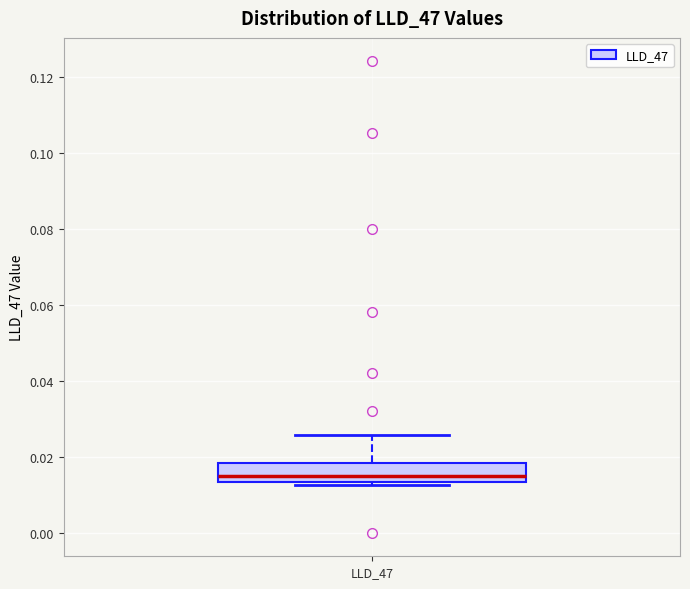

Transcribe this box plot: give where the median line is, the range the box spans, and where the two whiskers end, as read against the y-axis. The values are not printed on the chart, so give them approximately, as read against the axis.

median 0.016, box 0.014 to 0.018, whiskers 0.012 to 0.026